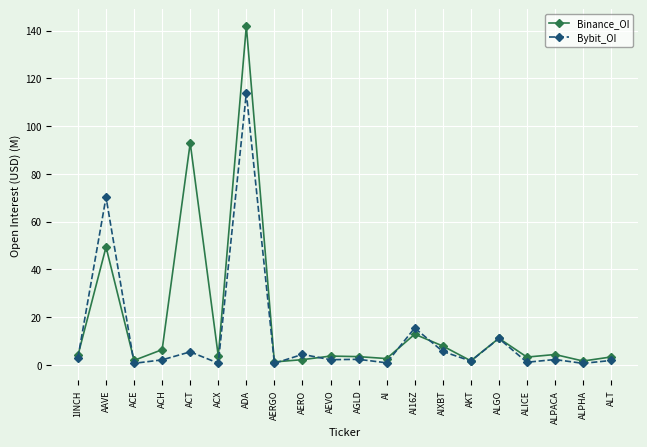

What is the sum of all Binance_OI values?

359.1